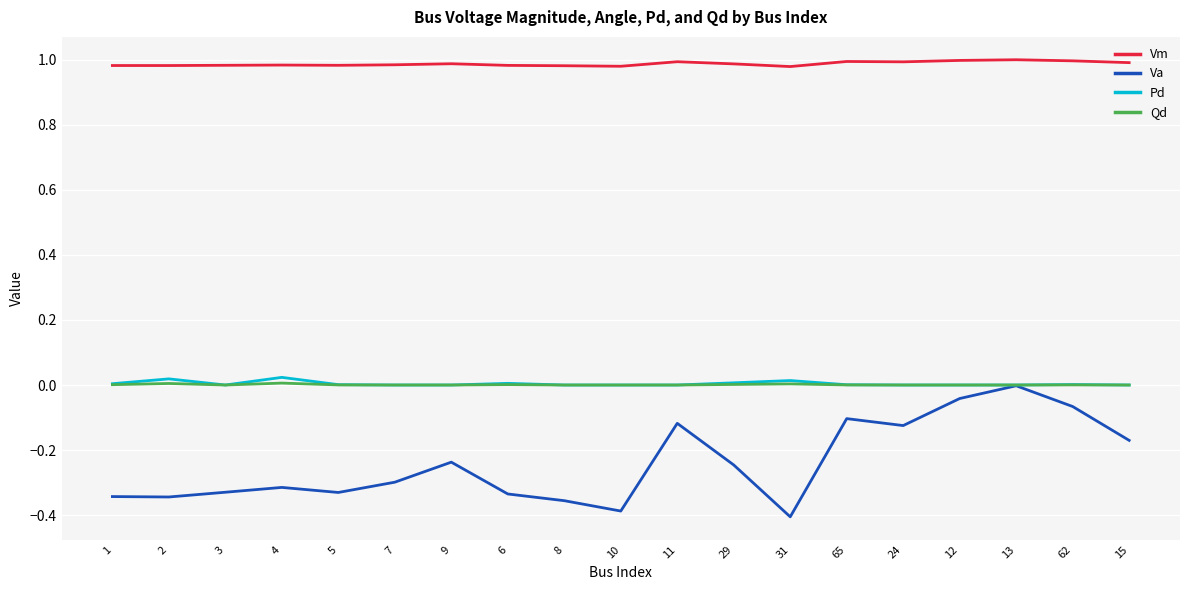

True or false: Va has more than 0 interior local peaks.

True